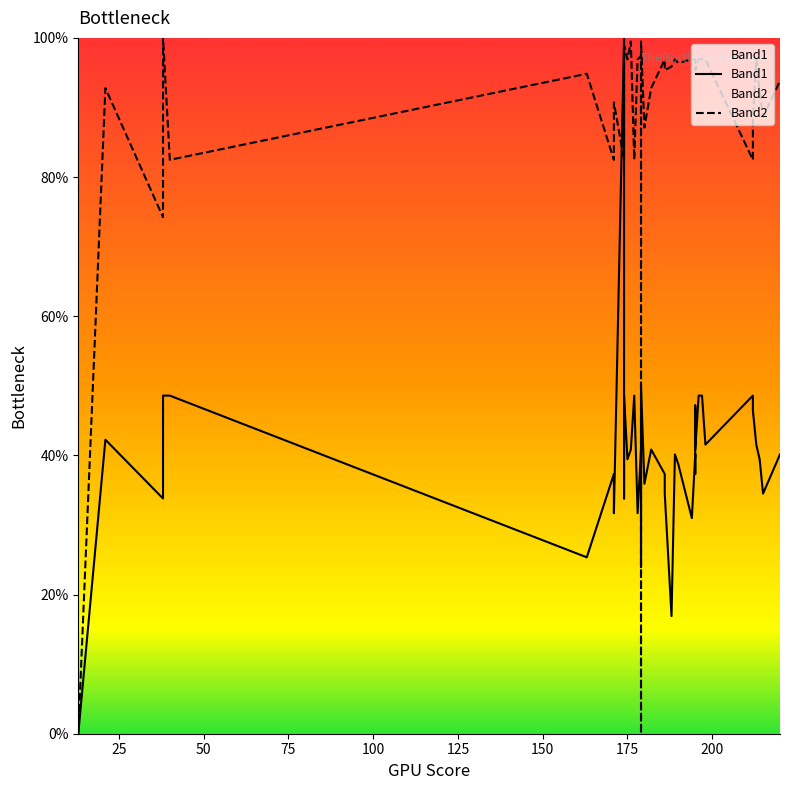

The Band2 series shows 140.6 at 75. True or false?

False